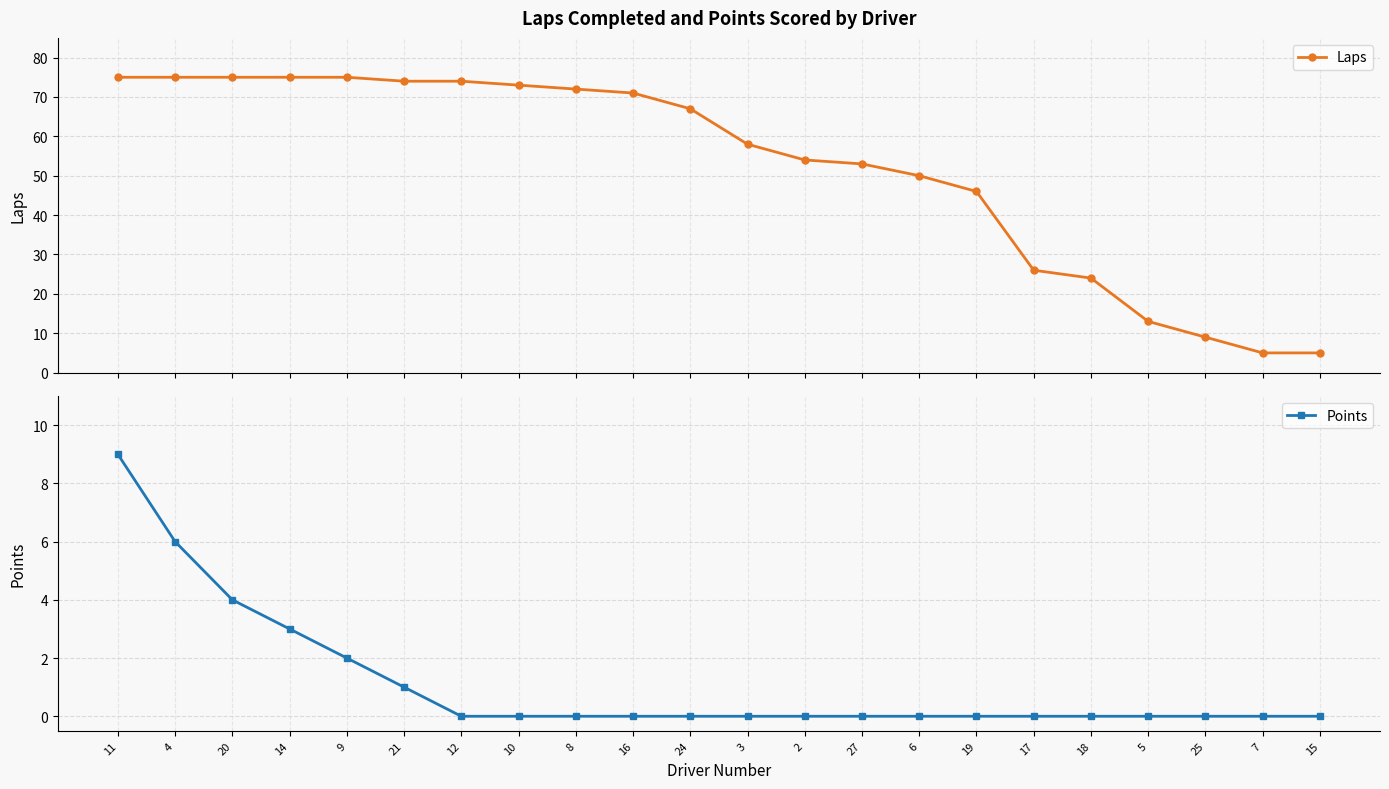

The Points series shows 0 at 24. True or false?

True